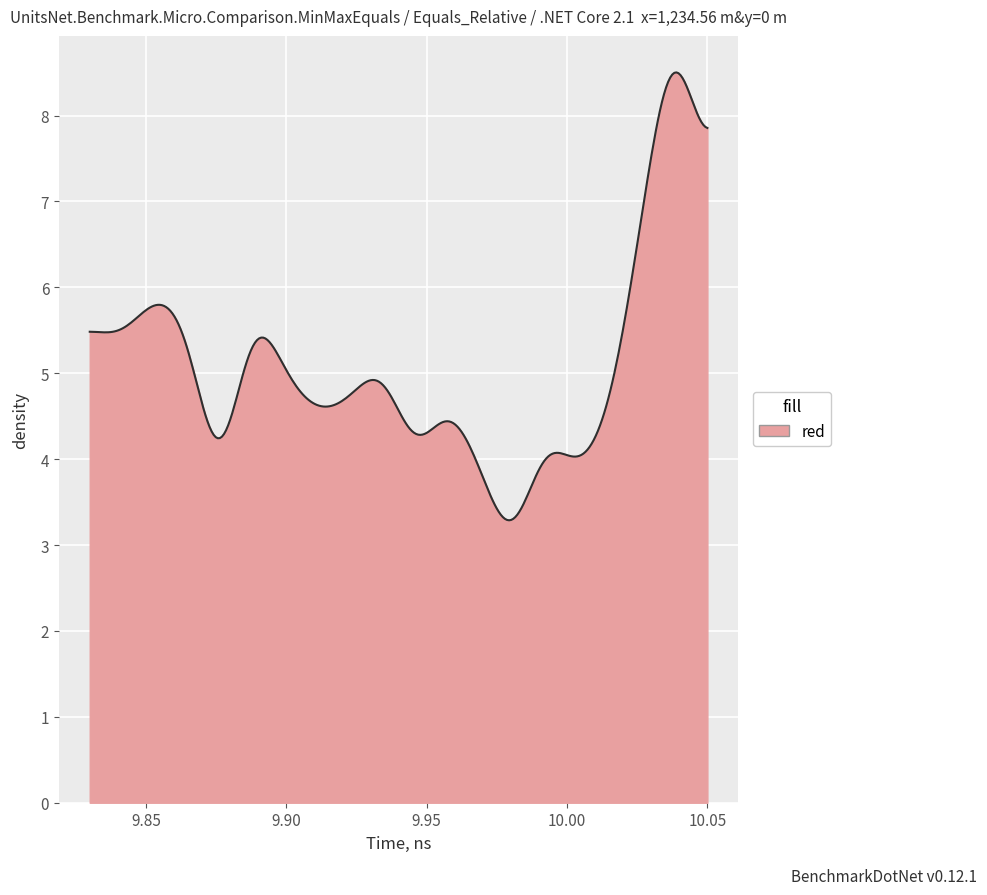

How many lines are shown in the chart?

1